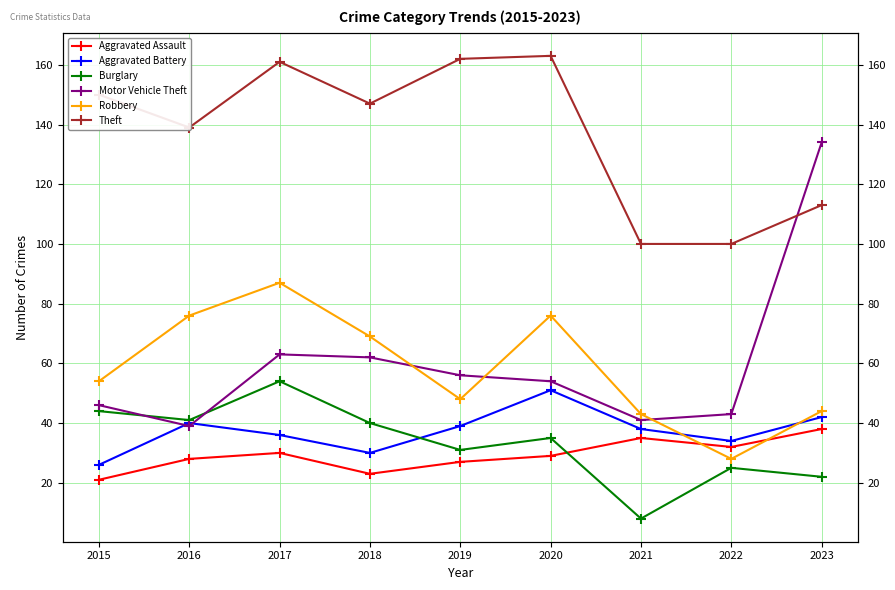

How many times do Aggravated Battery and Motor Vehicle Theft cross each other?

2